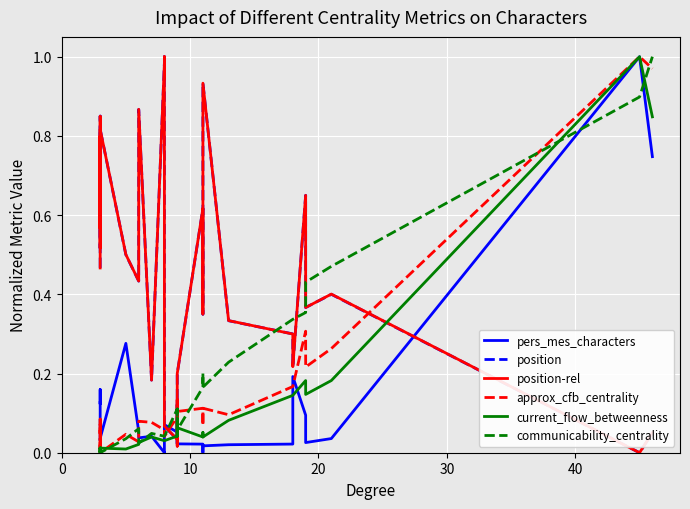

How many values in the position series exceed 0?

30